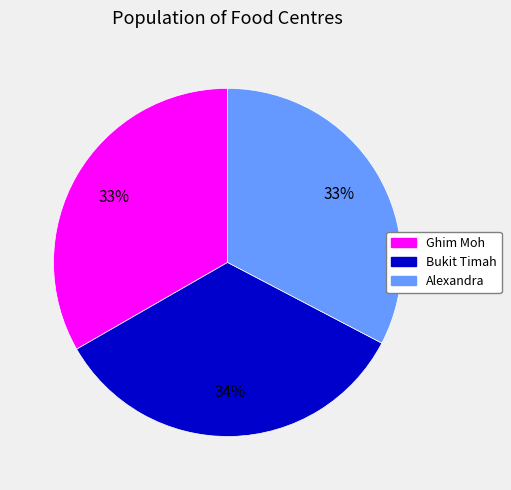

To the nearest percent, what is the difference between the largest and smallest slice percentages?

1%